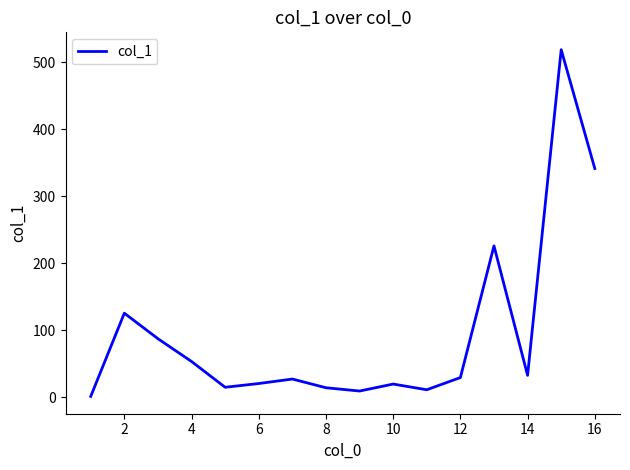

What is the difference between the maximum and minimum values?

517.6